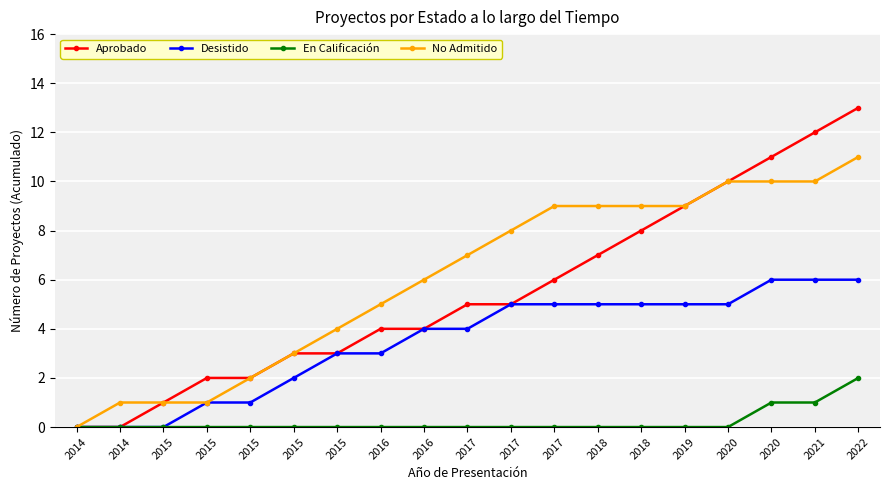

True or false: No Admitido and Aprobado intersect in this chart.

False